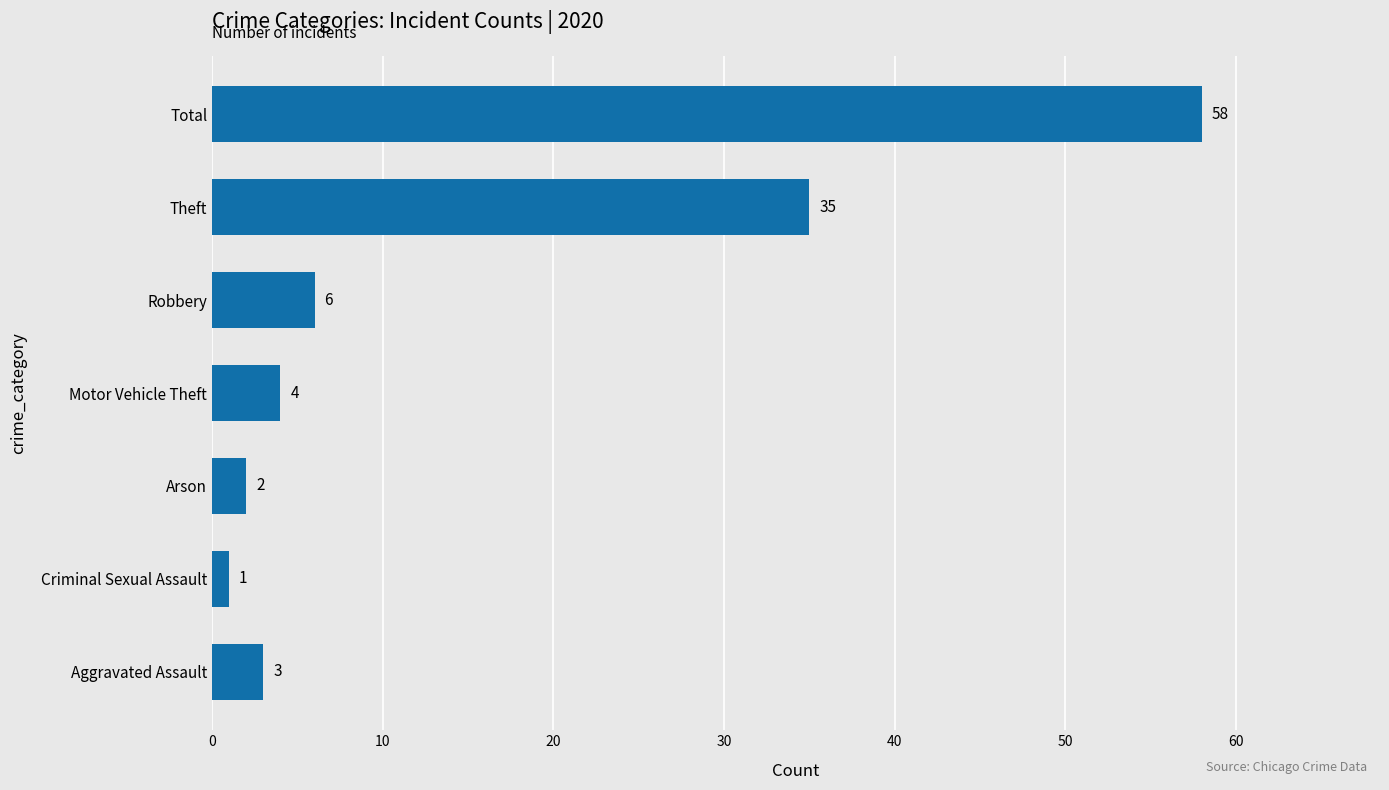

How many bars are there in total?

7